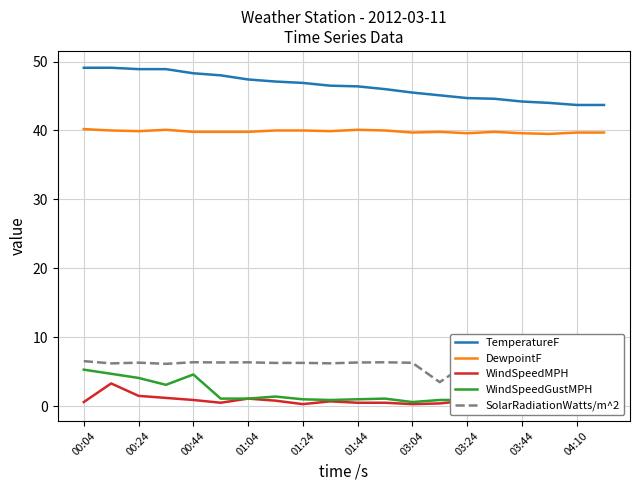

Which series has the largest range (max minus min)?

TemperatureF